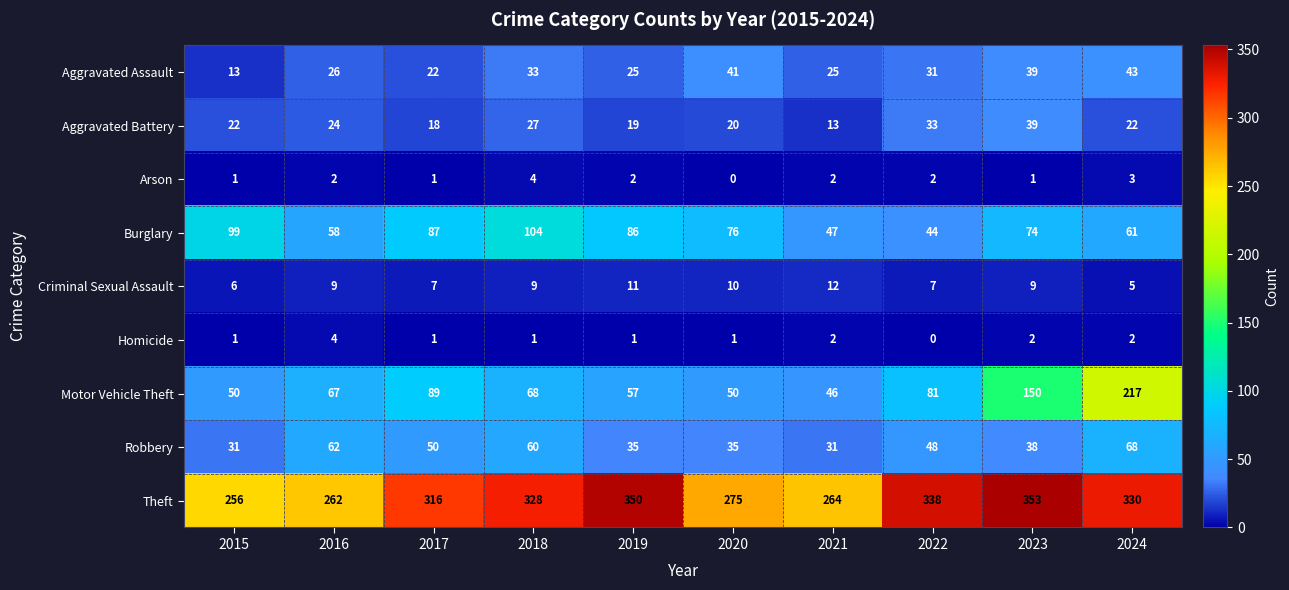

True or false: Aggravated Battery has a value of 22 at 2015.

True